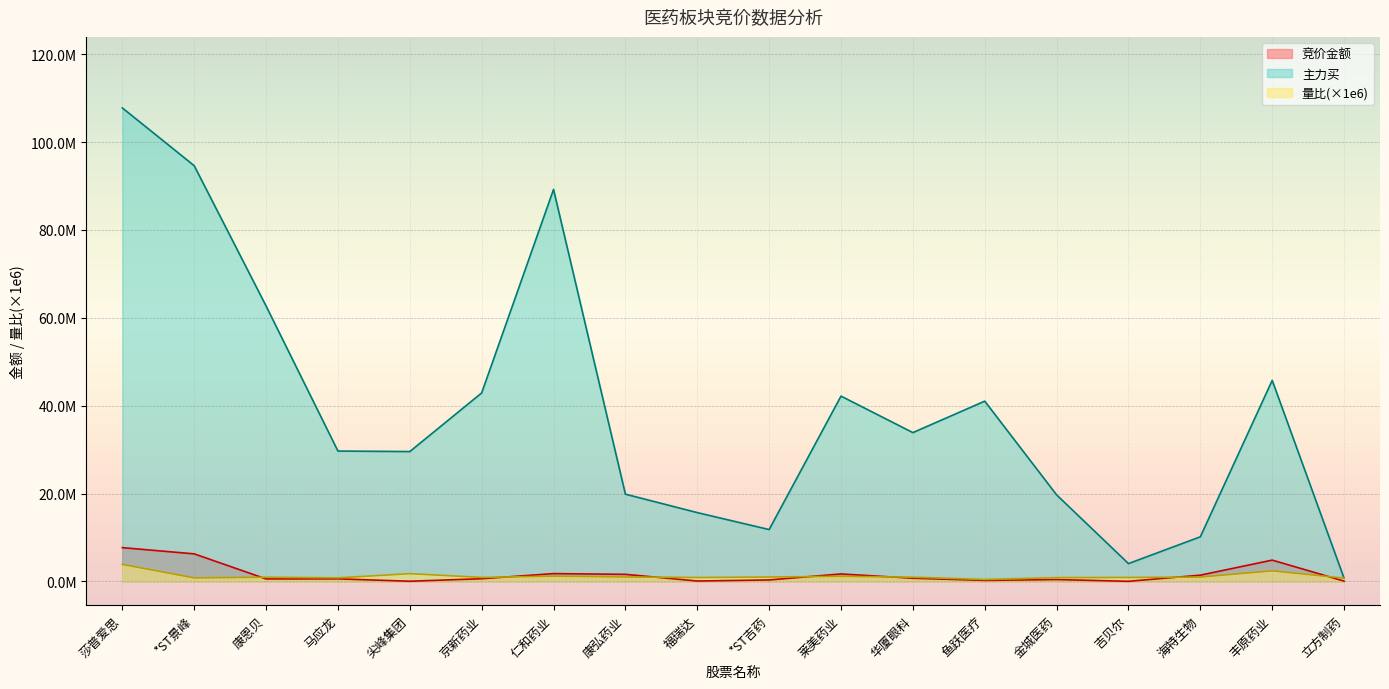

What is the average value of the 竞价金额 series?

1629760